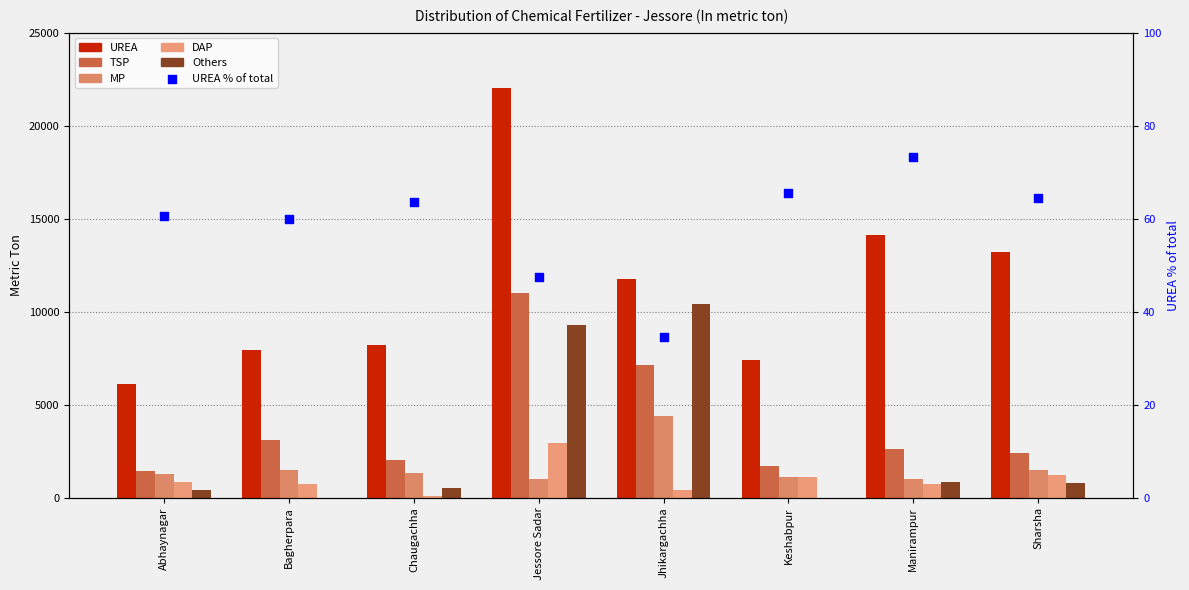

What is the total value across all series at Bagherpara?

13324.9